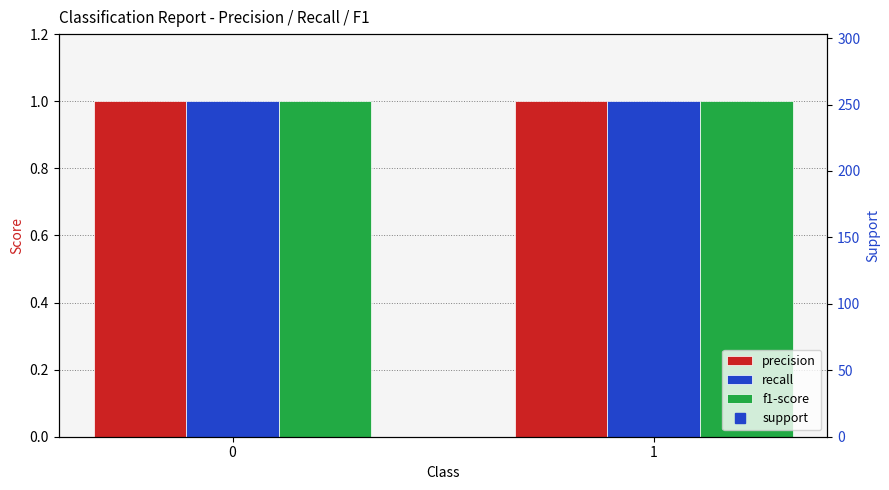

What is the maximum value for recall?

1